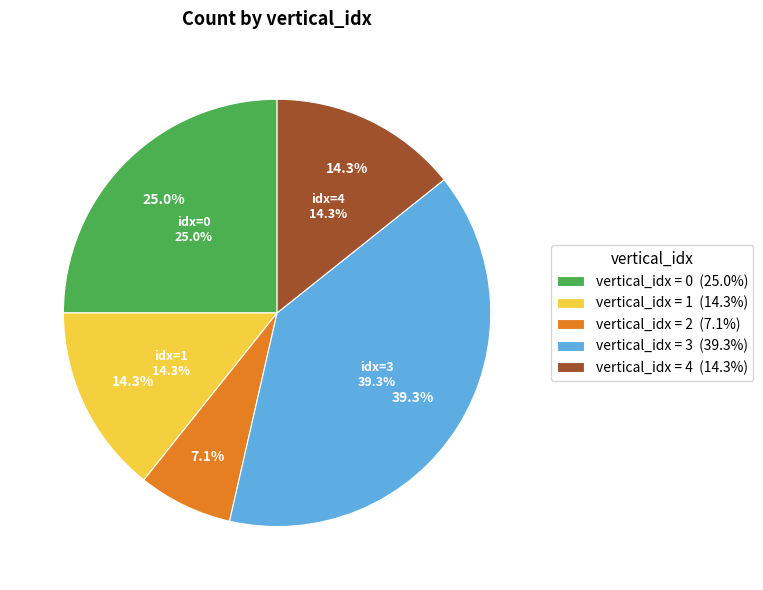

How many slices are in this pie chart?

5